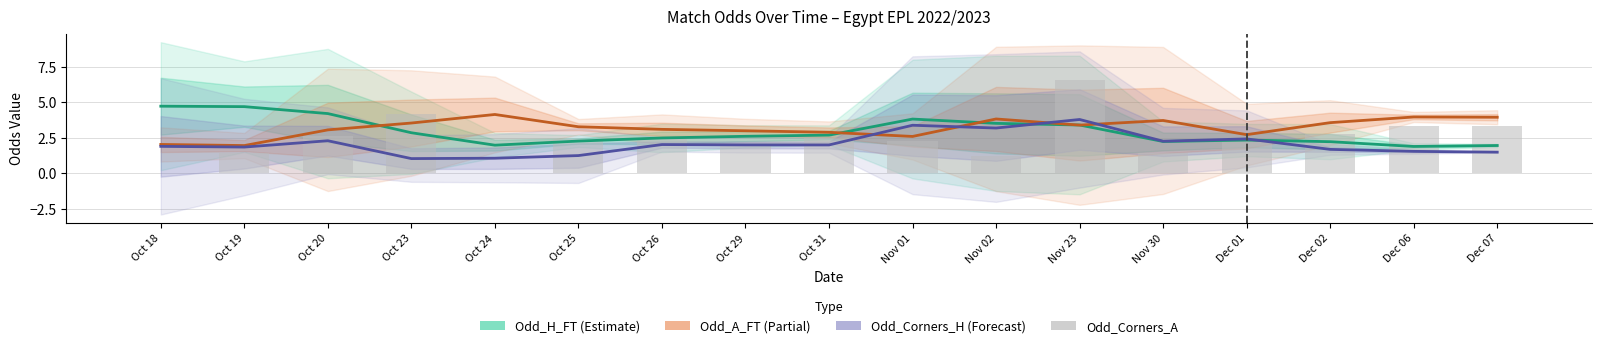

What is the spread (max minus min) of values at Oct 24?

4.1